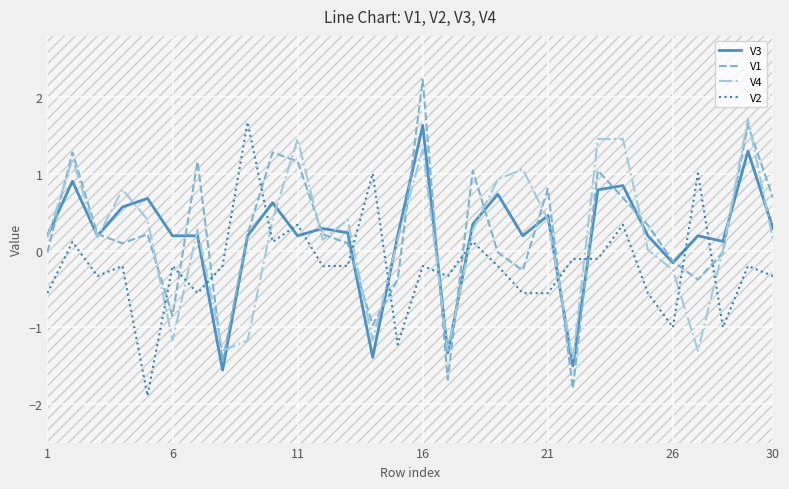

True or false: V4 and V1 intersect in this chart.

True